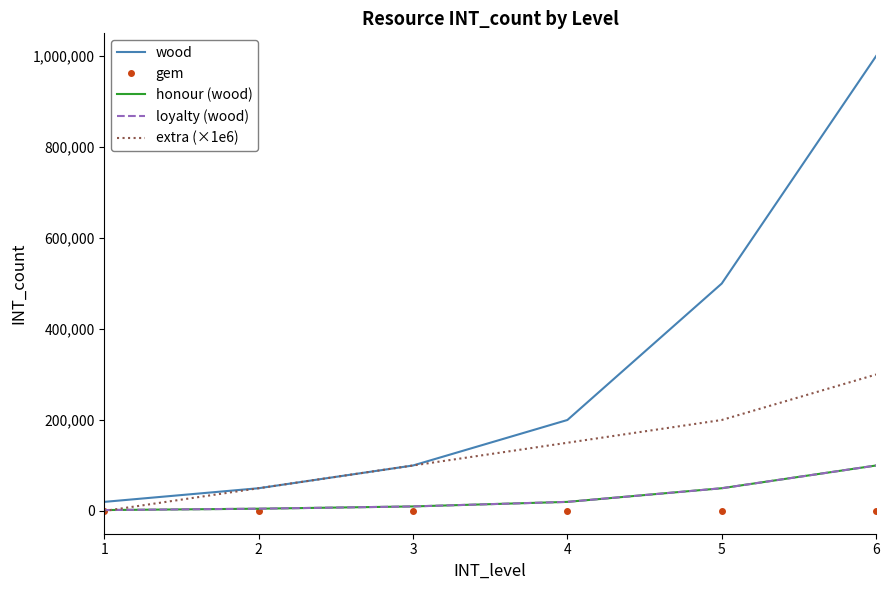

What is the value of the gem point at the 2nd from the left?

50